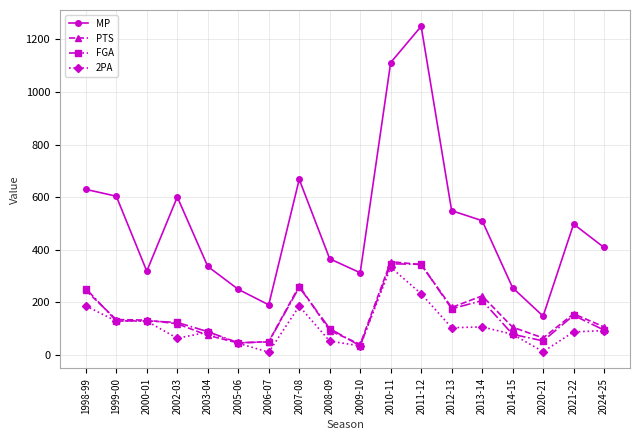

Which series has the largest range (max minus min)?

MP